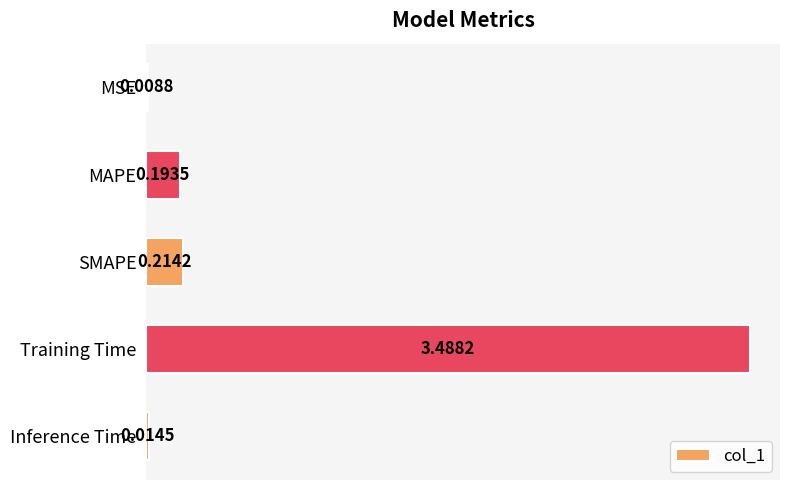

What is the sum of all values?

3.9